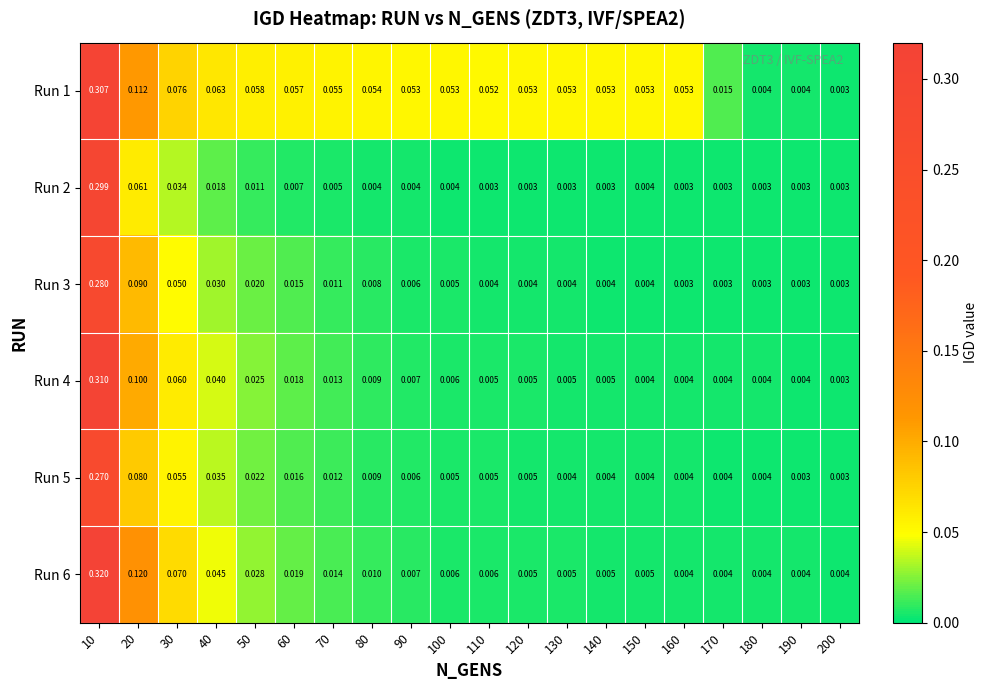

Which has a higher value, 140 or 90?

140